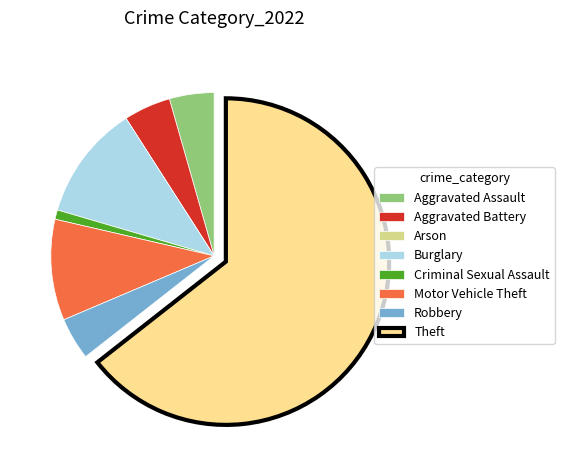

What is the majority slice?

Theft